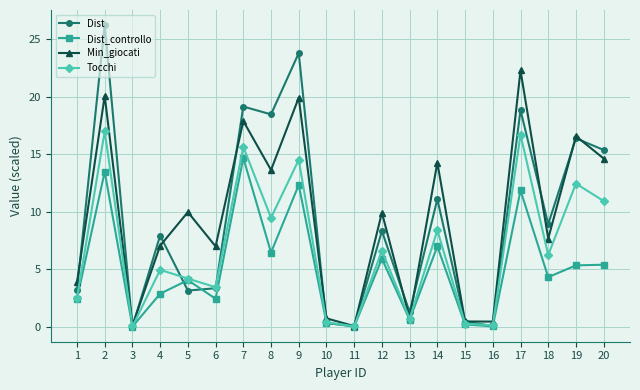

What is the maximum value for Tocchi?

17.0